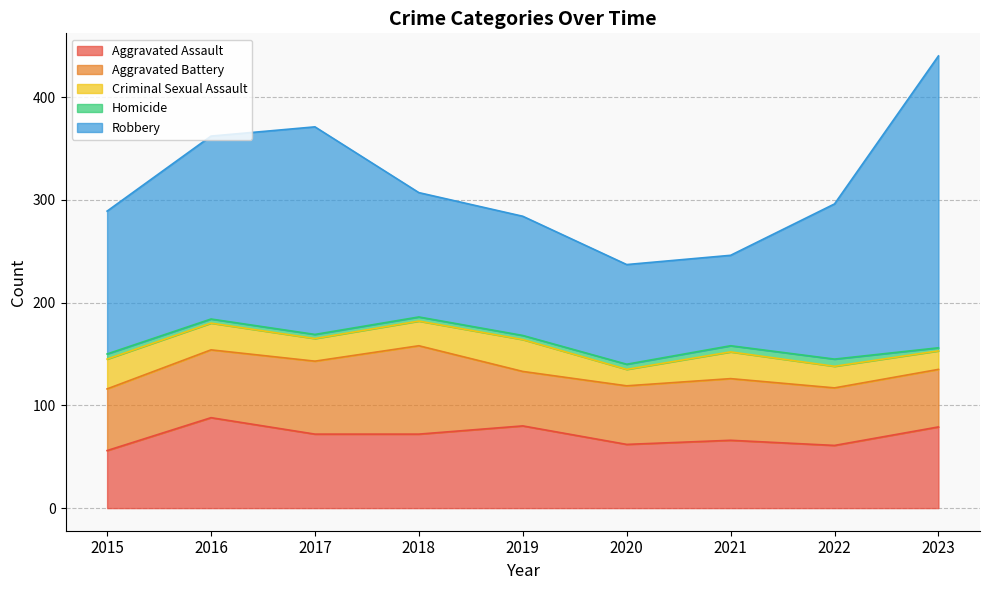

In Aggravated Assault, how many points are lower than both neighbors (excluding endpoints)?

2